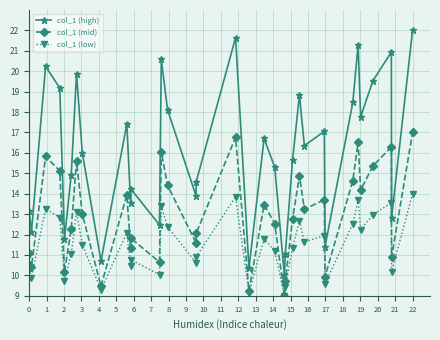

Which series has the widest spread of values?

col_1 (high)